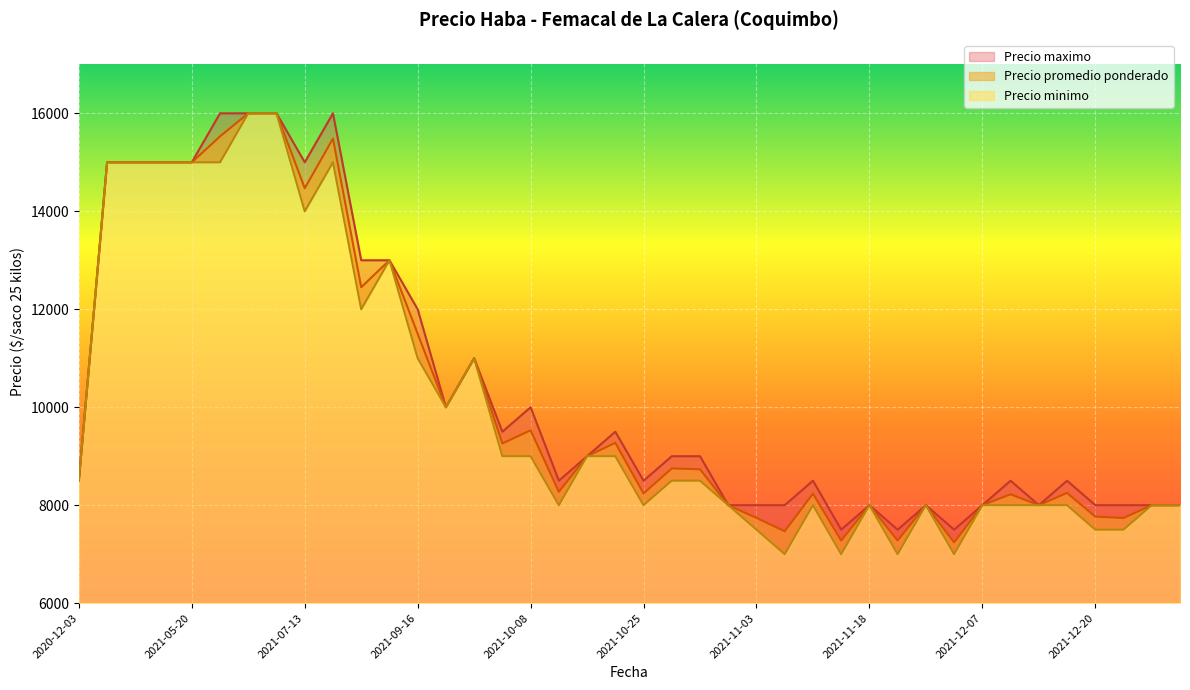

At how many categories does at least one series exceed 11526?

12